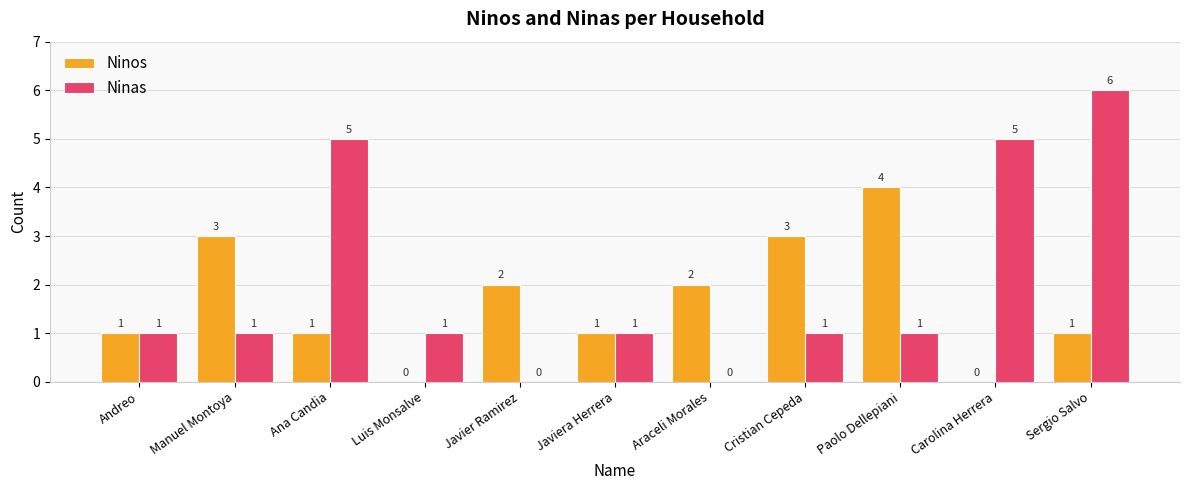

Is the value of Ninas at Paolo Dellepiani greater than the value of Ninos at Araceli Morales?

No